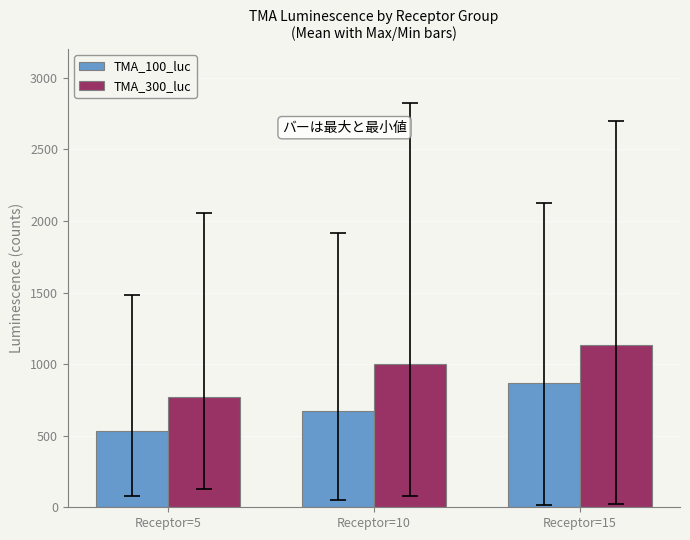

How many bars are there in each group?

2